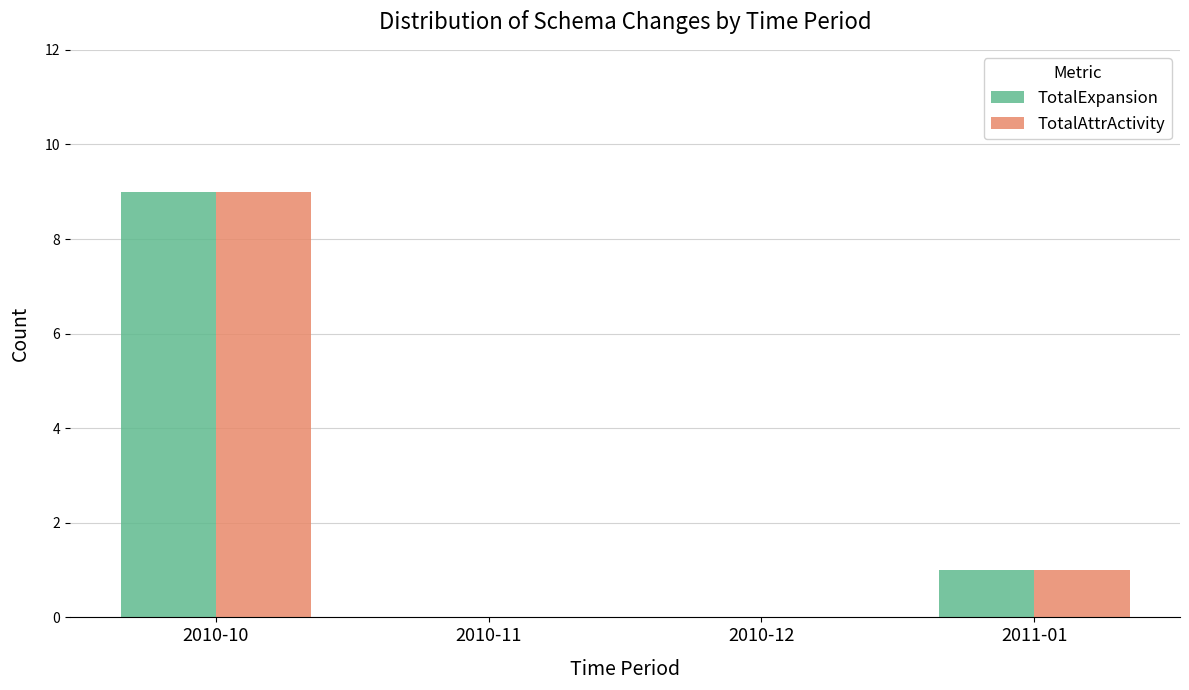

Are the bars grouped side by side (vs. stacked)?

Yes